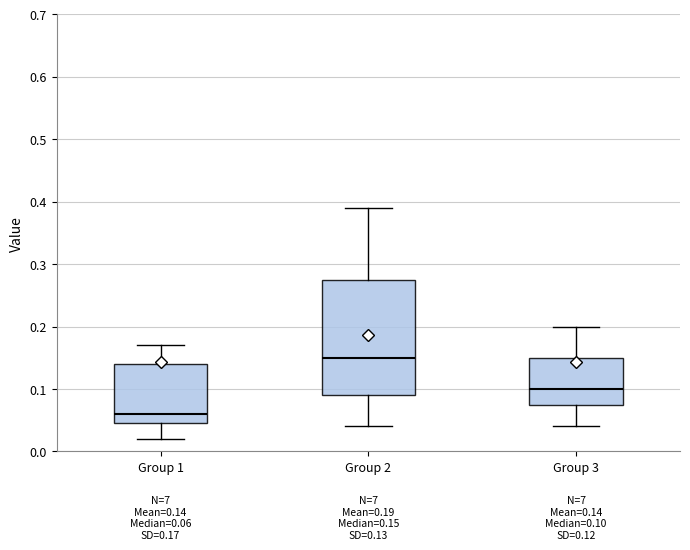

Comparing the boxes themselves (not the whiskers), which one is the tallest?

Group 2